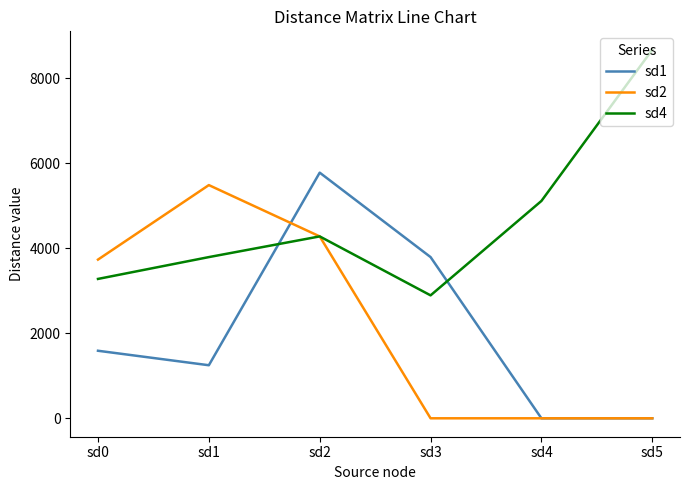

What is the difference between the highest and lowest values at sd5?

8676